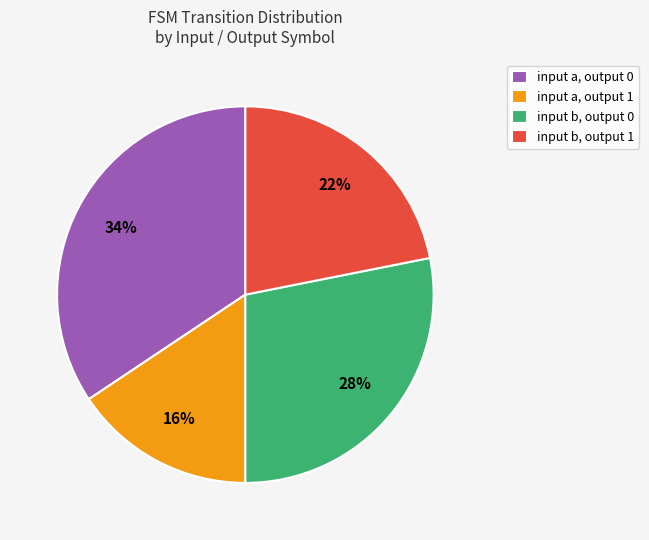

Does any single category account for the majority?

No